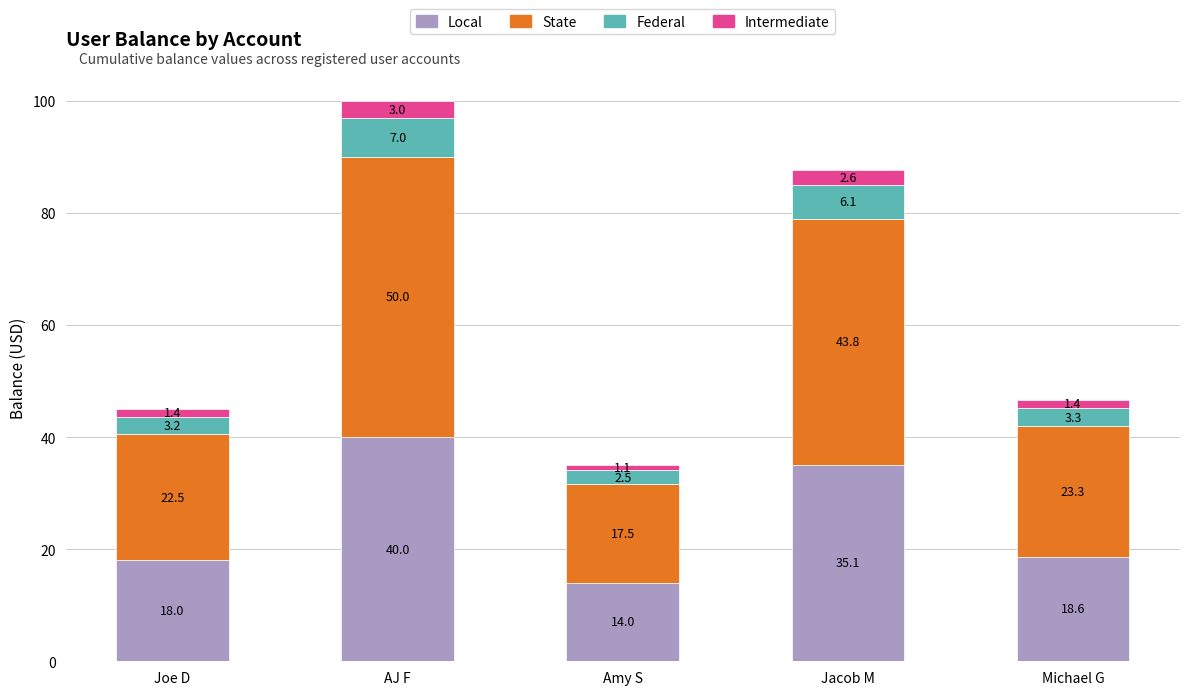

The value of Local at Michael G is 3.8. True or false?

False